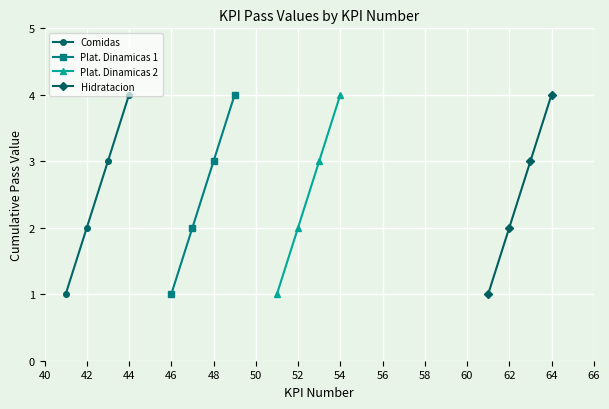

The Comidas series shows 2 at 42. True or false?

True